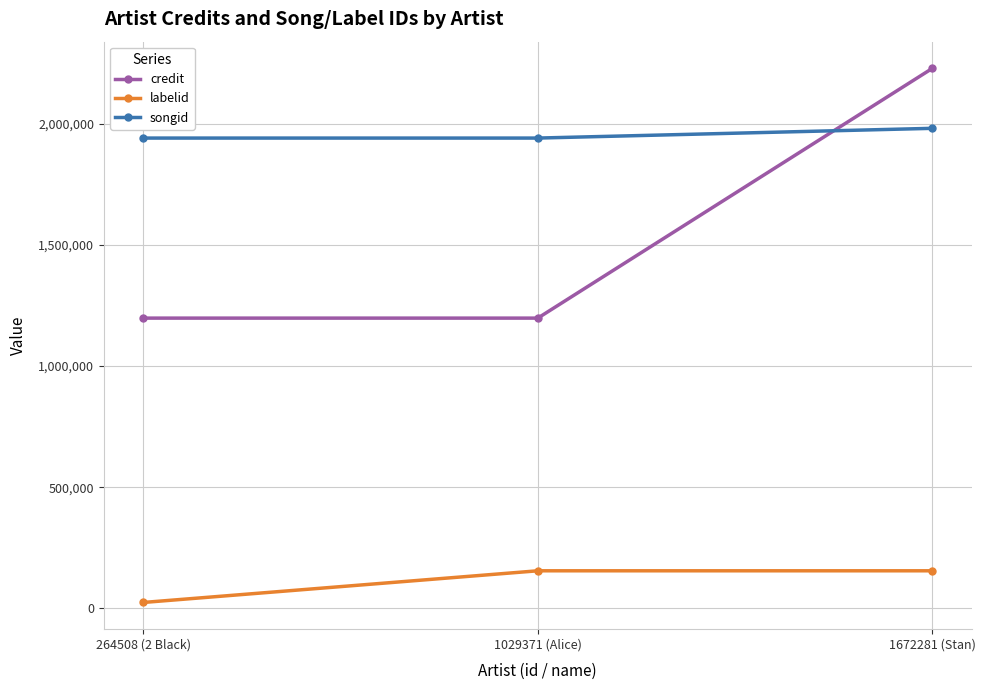

Is it true that credit equals 812829 at 1029371 (Alice)?

False